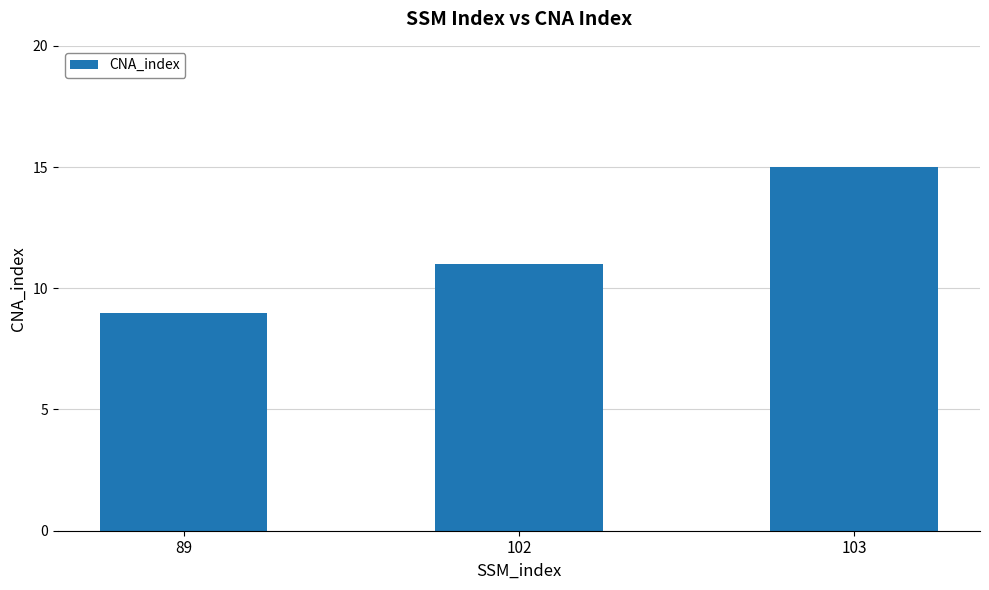

What value does the data have at 89?

9